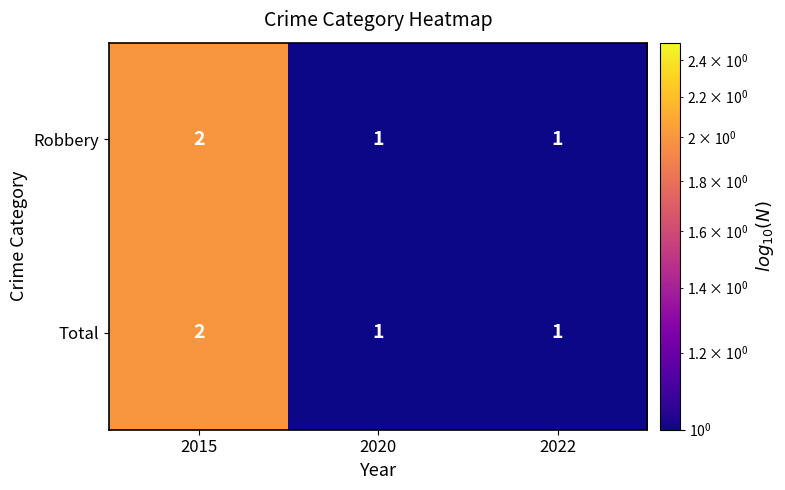

Is it true that Total equals 3 at 2015?

False